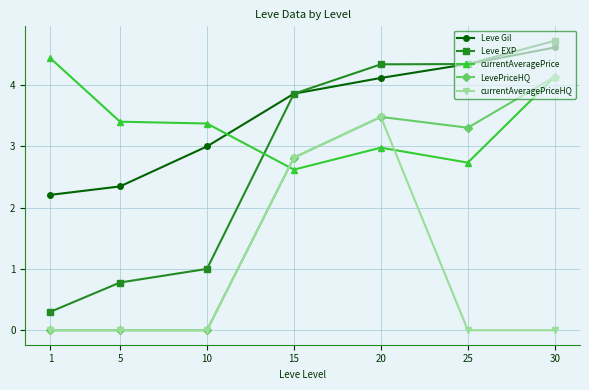

What is the value of the currentAveragePriceHQ point at the 5th from the left?

3.5